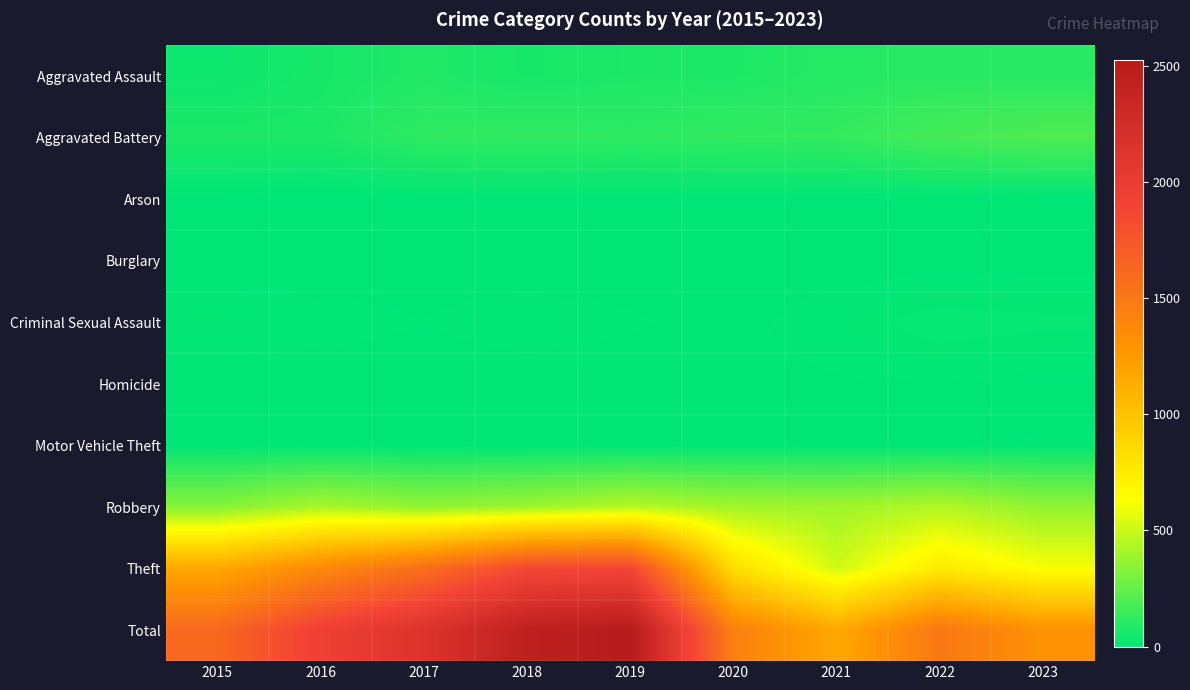

At which category is the sum across all series the highest?

2019